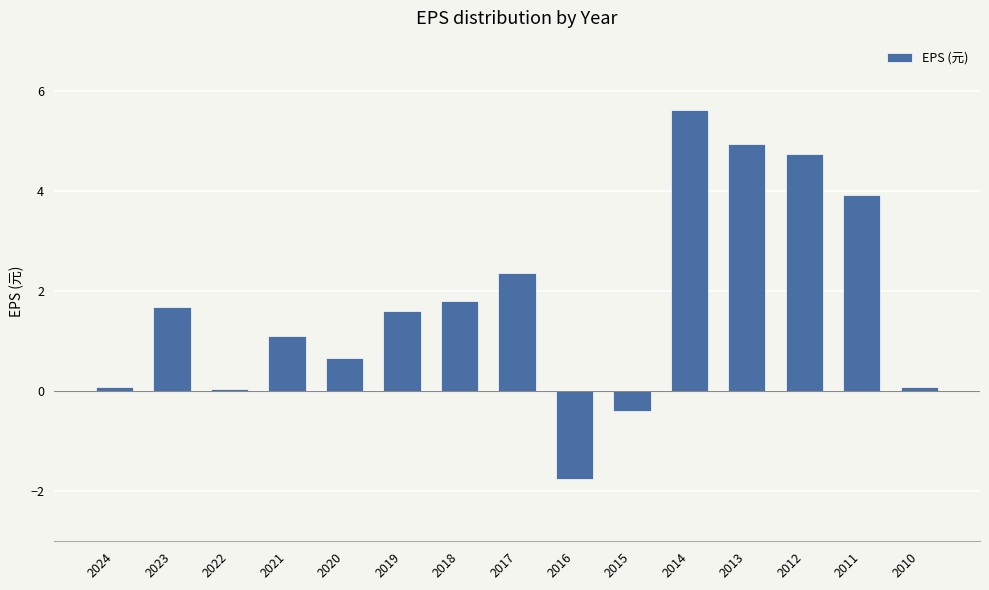

Are the bars grouped side by side (vs. stacked)?

No